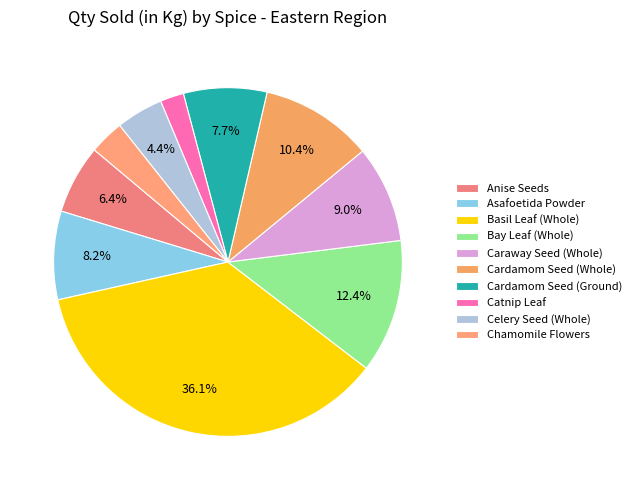

Count the number of slices in the pie.

10